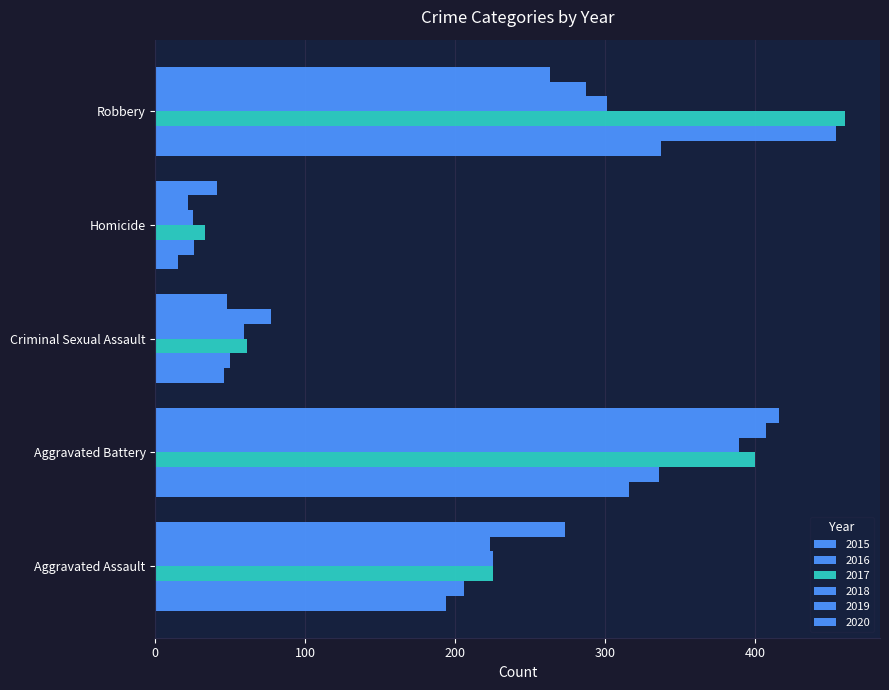

The 2015 series shows 337 at Robbery. True or false?

True